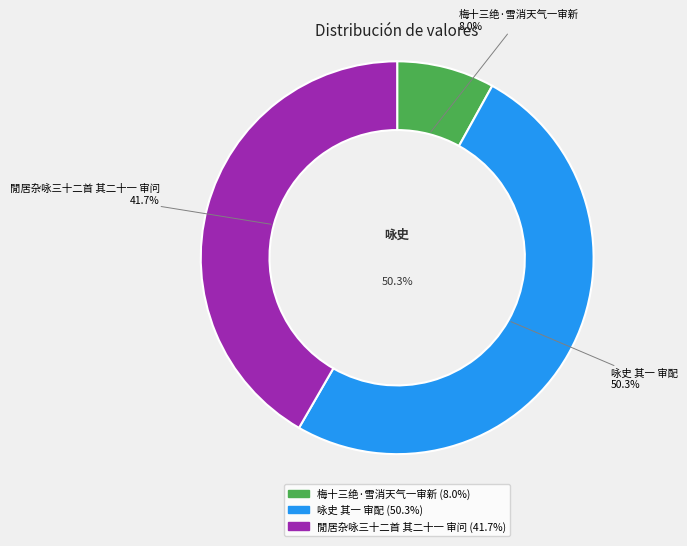

How much of the chart is everything except 咏史 其一 审配?

49.7%